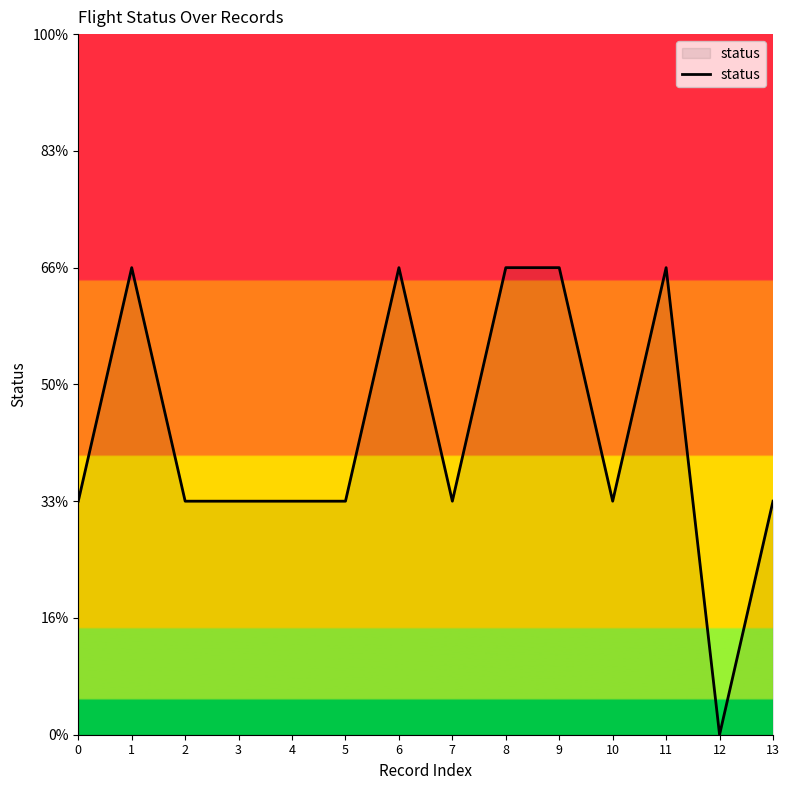

What is the approximate value at 13?

1